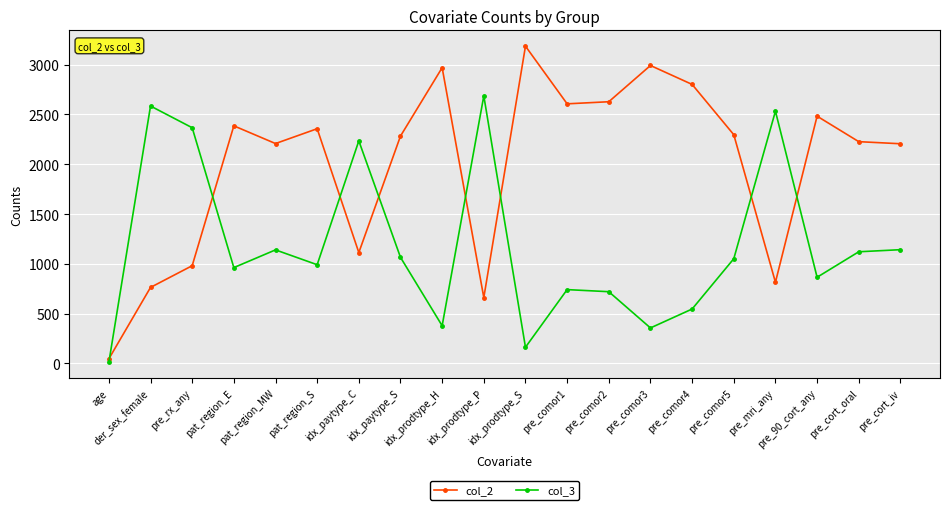

At how many categories does at least one series exceed 1647?

19